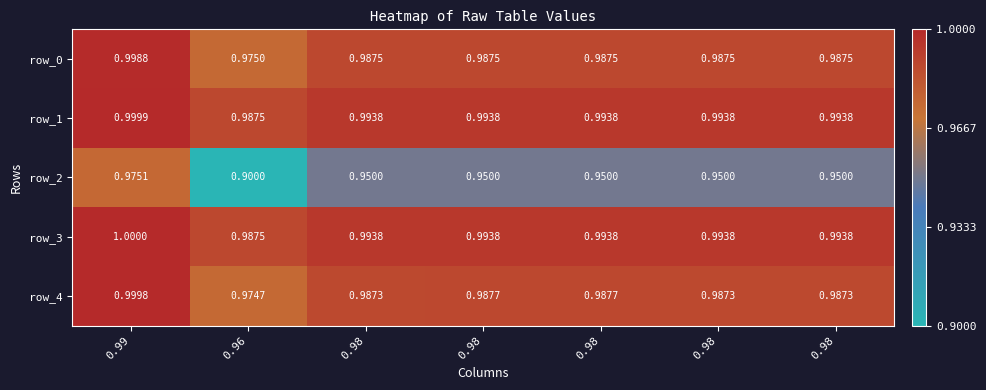

Reading right to left, what are all the values shown in this chart?

row_0: 1.0	1.0	1.0	1.0	1.0	1.0	1.0
row_1: 1.0	1.0	1.0	1.0	1.0	1.0	1.0
row_2: 0.9	0.9	0.9	0.9	0.9	0.9	1.0
row_3: 1.0	1.0	1.0	1.0	1.0	1.0	1.0
row_4: 1.0	1.0	1.0	1.0	1.0	1.0	1.0